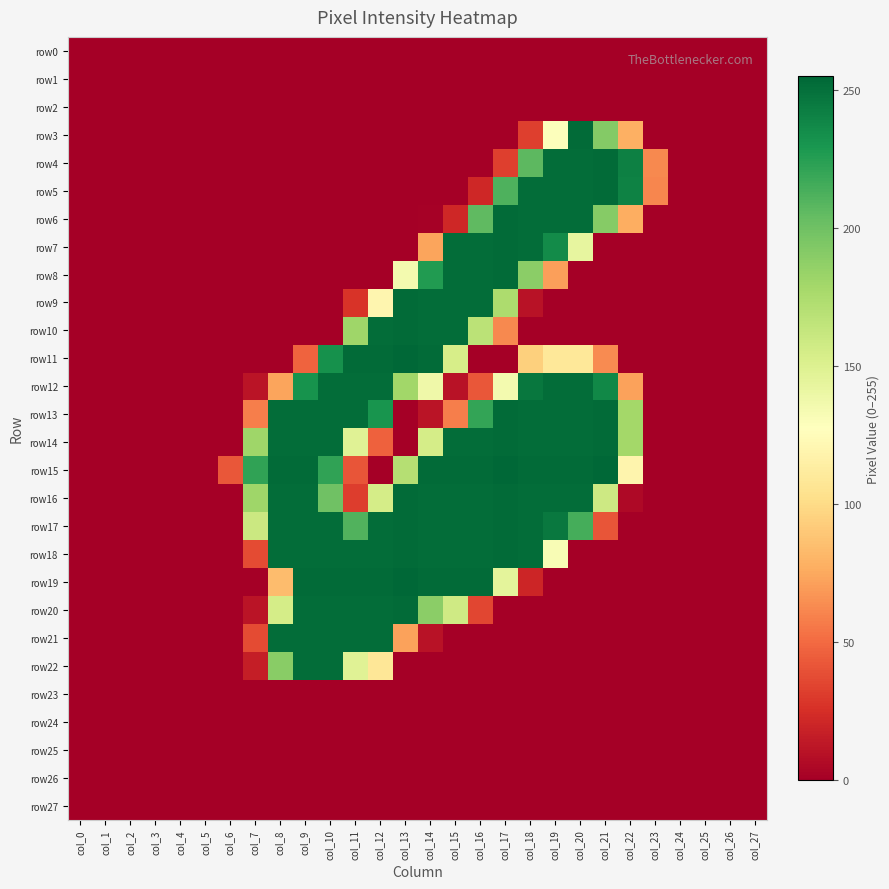

Reading left to right, what are all the values shown in this chart?

row0: col_0=0	col_1=0	col_2=0	col_3=0	col_4=0	col_5=0	col_6=0	col_7=0	col_8=0	col_9=0	col_10=0	col_11=0	col_12=0	col_13=0	col_14=0	col_15=0	col_16=0	col_17=0	col_18=0	col_19=0	col_20=0	col_21=0	col_22=0	col_23=0	col_24=0	col_25=0	col_26=0	col_27=0
row1: col_0=0	col_1=0	col_2=0	col_3=0	col_4=0	col_5=0	col_6=0	col_7=0	col_8=0	col_9=0	col_10=0	col_11=0	col_12=0	col_13=0	col_14=0	col_15=0	col_16=0	col_17=0	col_18=0	col_19=0	col_20=0	col_21=0	col_22=0	col_23=0	col_24=0	col_25=0	col_26=0	col_27=0
row2: col_0=0	col_1=0	col_2=0	col_3=0	col_4=0	col_5=0	col_6=0	col_7=0	col_8=0	col_9=0	col_10=0	col_11=0	col_12=0	col_13=0	col_14=0	col_15=0	col_16=0	col_17=0	col_18=0	col_19=0	col_20=0	col_21=0	col_22=0	col_23=0	col_24=0	col_25=0	col_26=0	col_27=0
row3: col_0=0	col_1=0	col_2=0	col_3=0	col_4=0	col_5=0	col_6=0	col_7=0	col_8=0	col_9=0	col_10=0	col_11=0	col_12=0	col_13=0	col_14=0	col_15=0	col_16=0	col_17=0	col_18=32	col_19=129	col_20=253	col_21=192	col_22=78	col_23=0	col_24=0	col_25=0	col_26=0	col_27=0
row4: col_0=0	col_1=0	col_2=0	col_3=0	col_4=0	col_5=0	col_6=0	col_7=0	col_8=0	col_9=0	col_10=0	col_11=0	col_12=0	col_13=0	col_14=0	col_15=0	col_16=0	col_17=32	col_18=207	col_19=252	col_20=252	col_21=253	col_22=242	col_23=62	col_24=0	col_25=0	col_26=0	col_27=0
row5: col_0=0	col_1=0	col_2=0	col_3=0	col_4=0	col_5=0	col_6=0	col_7=0	col_8=0	col_9=0	col_10=0	col_11=0	col_12=0	col_13=0	col_14=0	col_15=0	col_16=21	col_17=212	col_18=252	col_19=252	col_20=252	col_21=253	col_22=241	col_23=61	col_24=0	col_25=0	col_26=0	col_27=0
row6: col_0=0	col_1=0	col_2=0	col_3=0	col_4=0	col_5=0	col_6=0	col_7=0	col_8=0	col_9=0	col_10=0	col_11=0	col_12=0	col_13=0	col_14=1	col_15=21	col_16=206	col_17=253	col_18=252	col_19=252	col_20=252	col_21=191	col_22=77	col_23=0	col_24=0	col_25=0	col_26=0	col_27=0
row7: col_0=0	col_1=0	col_2=0	col_3=0	col_4=0	col_5=0	col_6=0	col_7=0	col_8=0	col_9=0	col_10=0	col_11=0	col_12=0	col_13=0	col_14=73	col_15=252	col_16=252	col_17=253	col_18=252	col_19=236	col_20=143	col_21=0	col_22=0	col_23=0	col_24=0	col_25=0	col_26=0	col_27=0
row8: col_0=0	col_1=0	col_2=0	col_3=0	col_4=0	col_5=0	col_6=0	col_7=0	col_8=0	col_9=0	col_10=0	col_11=0	col_12=0	col_13=135	col_14=227	col_15=252	col_16=252	col_17=253	col_18=189	col_19=71	col_20=0	col_21=0	col_22=0	col_23=0	col_24=0	col_25=0	col_26=0	col_27=0
row9: col_0=0	col_1=0	col_2=0	col_3=0	col_4=0	col_5=0	col_6=0	col_7=0	col_8=0	col_9=0	col_10=0	col_11=27	col_12=120	col_13=253	col_14=252	col_15=252	col_16=252	col_17=175	col_18=10	col_19=0	col_20=0	col_21=0	col_22=0	col_23=0	col_24=0	col_25=0	col_26=0	col_27=0
row10: col_0=0	col_1=0	col_2=0	col_3=0	col_4=0	col_5=0	col_6=0	col_7=0	col_8=0	col_9=0	col_10=0	col_11=181	col_12=252	col_13=253	col_14=252	col_15=252	col_16=168	col_17=62	col_18=0	col_19=0	col_20=0	col_21=0	col_22=0	col_23=0	col_24=0	col_25=0	col_26=0	col_27=0
row11: col_0=0	col_1=0	col_2=0	col_3=0	col_4=0	col_5=0	col_6=0	col_7=0	col_8=0	col_9=47	col_10=233	col_11=253	col_12=253	col_13=255	col_14=253	col_15=154	col_16=0	col_17=0	col_18=94	col_19=109	col_20=109	col_21=63	col_22=0	col_23=0	col_24=0	col_25=0	col_26=0	col_27=0
row12: col_0=0	col_1=0	col_2=0	col_3=0	col_4=0	col_5=0	col_6=0	col_7=11	col_8=73	col_9=232	col_10=252	col_11=252	col_12=252	col_13=180	col_14=138	col_15=10	col_16=42	col_17=135	col_18=247	col_19=252	col_20=252	col_21=238	col_22=72	col_23=0	col_24=0	col_25=0	col_26=0	col_27=0
row13: col_0=0	col_1=0	col_2=0	col_3=0	col_4=0	col_5=0	col_6=0	col_7=58	col_8=252	col_9=252	col_10=252	col_11=252	col_12=231	col_13=0	col_14=11	col_15=58	col_16=221	col_17=253	col_18=252	col_19=252	col_20=252	col_21=253	col_22=179	col_23=0	col_24=0	col_25=0	col_26=0	col_27=0
row14: col_0=0	col_1=0	col_2=0	col_3=0	col_4=0	col_5=0	col_6=0	col_7=181	col_8=252	col_9=252	col_10=252	col_11=148	col_12=46	col_13=0	col_14=155	col_15=252	col_16=252	col_17=253	col_18=252	col_19=252	col_20=252	col_21=253	col_22=179	col_23=0	col_24=0	col_25=0	col_26=0	col_27=0
row15: col_0=0	col_1=0	col_2=0	col_3=0	col_4=0	col_5=0	col_6=42	col_7=222	col_8=253	col_9=253	col_10=222	col_11=41	col_12=0	col_13=171	col_14=253	col_15=253	col_16=253	col_17=255	col_18=253	col_19=253	col_20=253	col_21=255	col_22=119	col_23=0	col_24=0	col_25=0	col_26=0	col_27=0
row16: col_0=0	col_1=0	col_2=0	col_3=0	col_4=0	col_5=0	col_6=0	col_7=181	col_8=252	col_9=252	col_10=200	col_11=31	col_12=155	col_13=253	col_14=252	col_15=252	col_16=252	col_17=253	col_18=252	col_19=252	col_20=252	col_21=159	col_22=5	col_23=0	col_24=0	col_25=0	col_26=0	col_27=0
row17: col_0=0	col_1=0	col_2=0	col_3=0	col_4=0	col_5=0	col_6=0	col_7=160	col_8=252	col_9=252	col_10=252	col_11=211	col_12=252	col_13=253	col_14=252	col_15=252	col_16=252	col_17=253	col_18=252	col_19=246	col_20=215	col_21=41	col_22=0	col_23=0	col_24=0	col_25=0	col_26=0	col_27=0
row18: col_0=0	col_1=0	col_2=0	col_3=0	col_4=0	col_5=0	col_6=0	col_7=37	col_8=252	col_9=252	col_10=252	col_11=252	col_12=252	col_13=253	col_14=252	col_15=252	col_16=252	col_17=253	col_18=252	col_19=132	col_20=0	col_21=0	col_22=0	col_23=0	col_24=0	col_25=0	col_26=0	col_27=0
row19: col_0=0	col_1=0	col_2=0	col_3=0	col_4=0	col_5=0	col_6=0	col_7=0	col_8=84	col_9=253	col_10=253	col_11=253	col_12=253	col_13=255	col_14=253	col_15=253	col_16=253	col_17=145	col_18=20	col_19=0	col_20=0	col_21=0	col_22=0	col_23=0	col_24=0	col_25=0	col_26=0	col_27=0
row20: col_0=0	col_1=0	col_2=0	col_3=0	col_4=0	col_5=0	col_6=0	col_7=11	col_8=155	col_9=252	col_10=252	col_11=252	col_12=252	col_13=253	col_14=189	col_15=158	col_16=35	col_17=0	col_18=0	col_19=0	col_20=0	col_21=0	col_22=0	col_23=0	col_24=0	col_25=0	col_26=0	col_27=0
row21: col_0=0	col_1=0	col_2=0	col_3=0	col_4=0	col_5=0	col_6=0	col_7=37	col_8=252	col_9=252	col_10=252	col_11=252	col_12=252	col_13=72	col_14=10	col_15=0	col_16=0	col_17=0	col_18=0	col_19=0	col_20=0	col_21=0	col_22=0	col_23=0	col_24=0	col_25=0	col_26=0	col_27=0
row22: col_0=0	col_1=0	col_2=0	col_3=0	col_4=0	col_5=0	col_6=0	col_7=16	col_8=190	col_9=252	col_10=252	col_11=148	col_12=108	col_13=0	col_14=0	col_15=0	col_16=0	col_17=0	col_18=0	col_19=0	col_20=0	col_21=0	col_22=0	col_23=0	col_24=0	col_25=0	col_26=0	col_27=0
row23: col_0=0	col_1=0	col_2=0	col_3=0	col_4=0	col_5=0	col_6=0	col_7=0	col_8=0	col_9=0	col_10=0	col_11=0	col_12=0	col_13=0	col_14=0	col_15=0	col_16=0	col_17=0	col_18=0	col_19=0	col_20=0	col_21=0	col_22=0	col_23=0	col_24=0	col_25=0	col_26=0	col_27=0
row24: col_0=0	col_1=0	col_2=0	col_3=0	col_4=0	col_5=0	col_6=0	col_7=0	col_8=0	col_9=0	col_10=0	col_11=0	col_12=0	col_13=0	col_14=0	col_15=0	col_16=0	col_17=0	col_18=0	col_19=0	col_20=0	col_21=0	col_22=0	col_23=0	col_24=0	col_25=0	col_26=0	col_27=0
row25: col_0=0	col_1=0	col_2=0	col_3=0	col_4=0	col_5=0	col_6=0	col_7=0	col_8=0	col_9=0	col_10=0	col_11=0	col_12=0	col_13=0	col_14=0	col_15=0	col_16=0	col_17=0	col_18=0	col_19=0	col_20=0	col_21=0	col_22=0	col_23=0	col_24=0	col_25=0	col_26=0	col_27=0
row26: col_0=0	col_1=0	col_2=0	col_3=0	col_4=0	col_5=0	col_6=0	col_7=0	col_8=0	col_9=0	col_10=0	col_11=0	col_12=0	col_13=0	col_14=0	col_15=0	col_16=0	col_17=0	col_18=0	col_19=0	col_20=0	col_21=0	col_22=0	col_23=0	col_24=0	col_25=0	col_26=0	col_27=0
row27: col_0=0	col_1=0	col_2=0	col_3=0	col_4=0	col_5=0	col_6=0	col_7=0	col_8=0	col_9=0	col_10=0	col_11=0	col_12=0	col_13=0	col_14=0	col_15=0	col_16=0	col_17=0	col_18=0	col_19=0	col_20=0	col_21=0	col_22=0	col_23=0	col_24=0	col_25=0	col_26=0	col_27=0